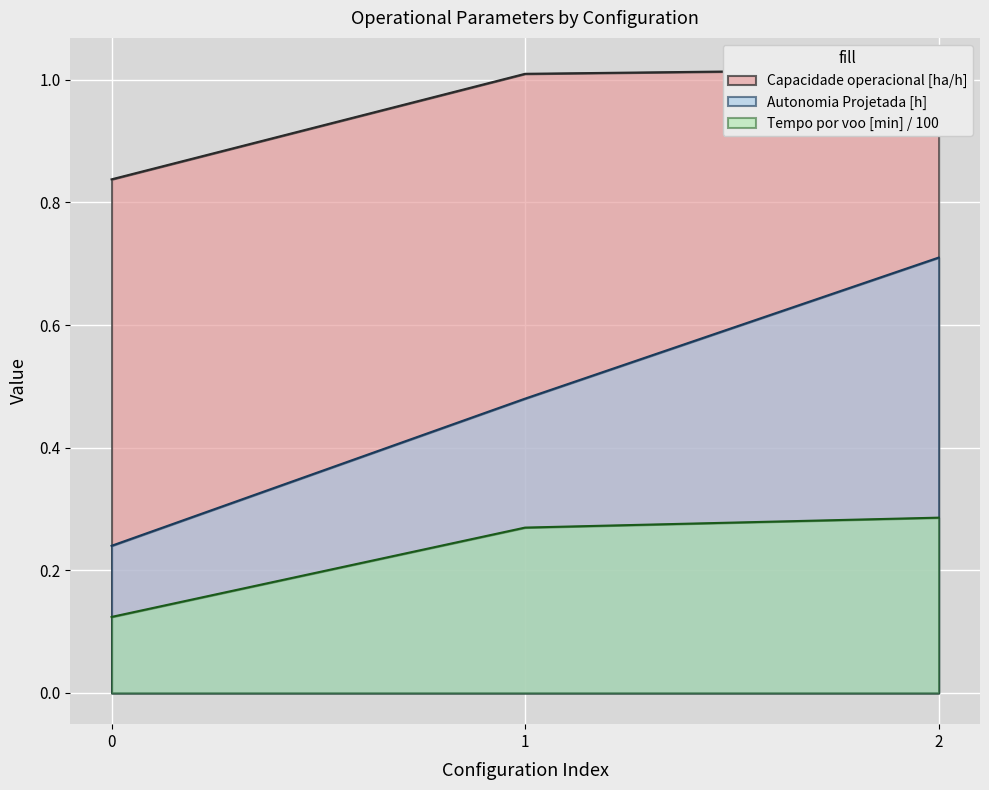

Count the Tempo de missao [h] values in the range 0 to 1.

3